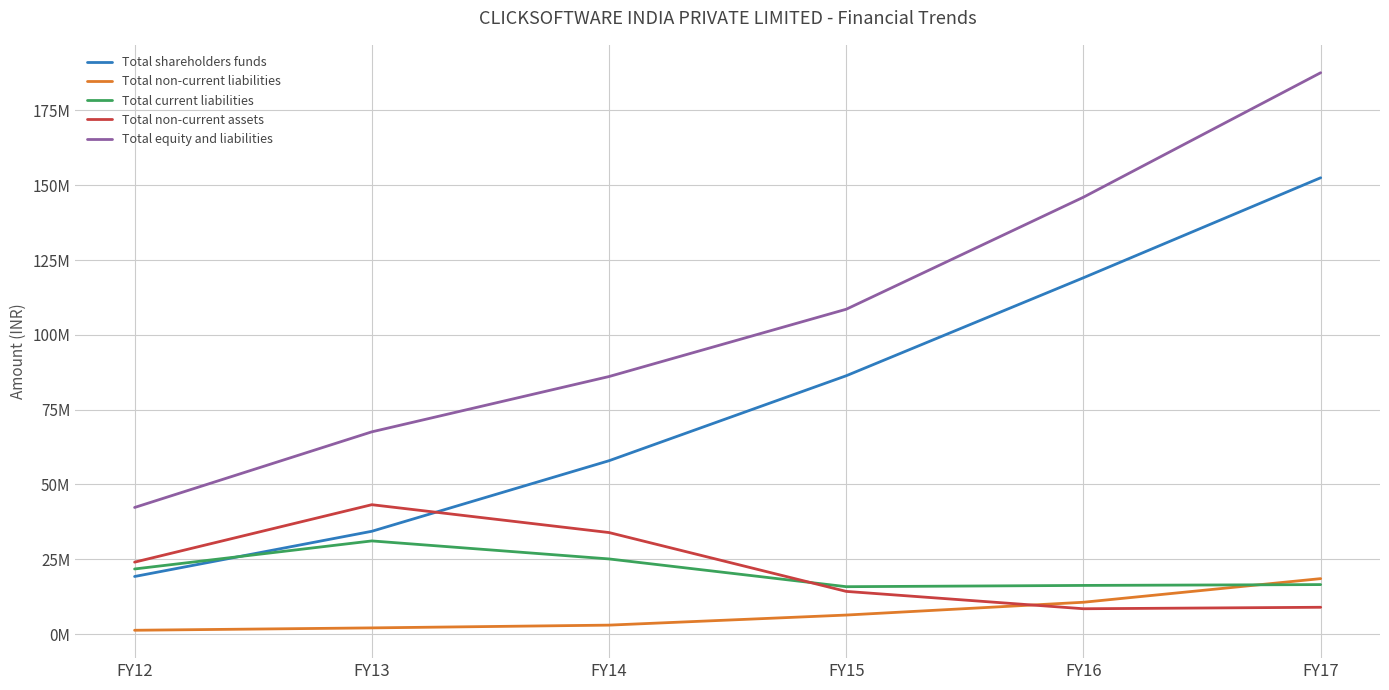

Does the chart have visible grid lines?

Yes